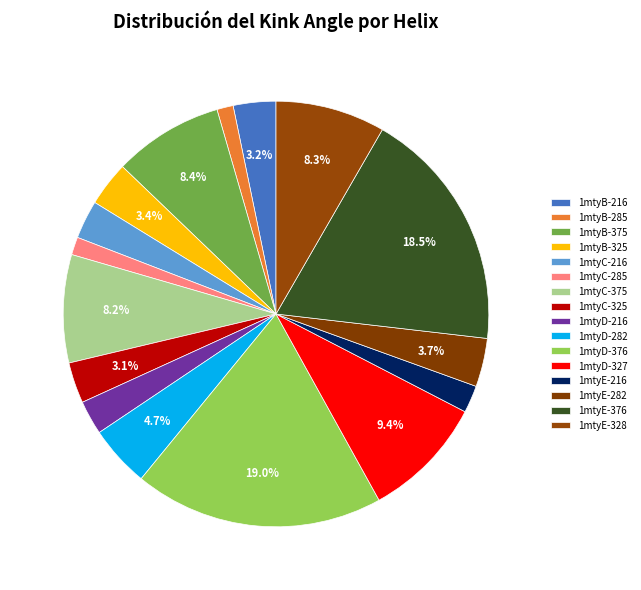

Count the number of slices in the pie.

16